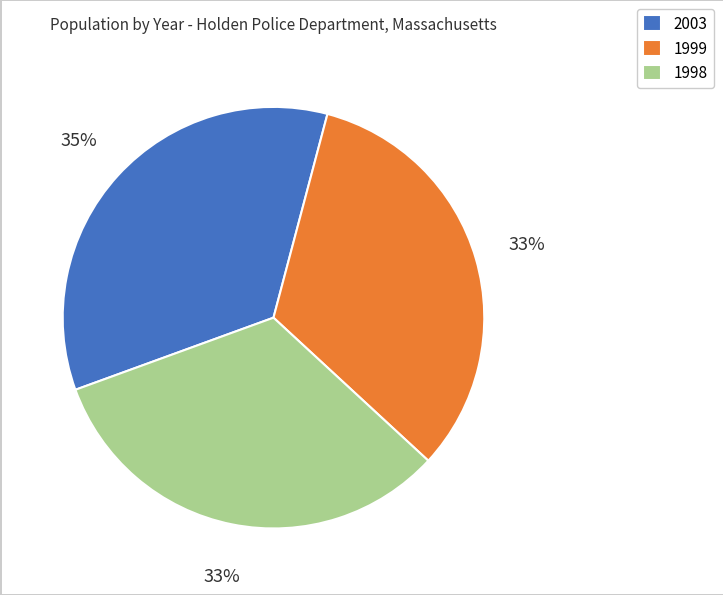

What is the largest slice in the pie chart?

2003